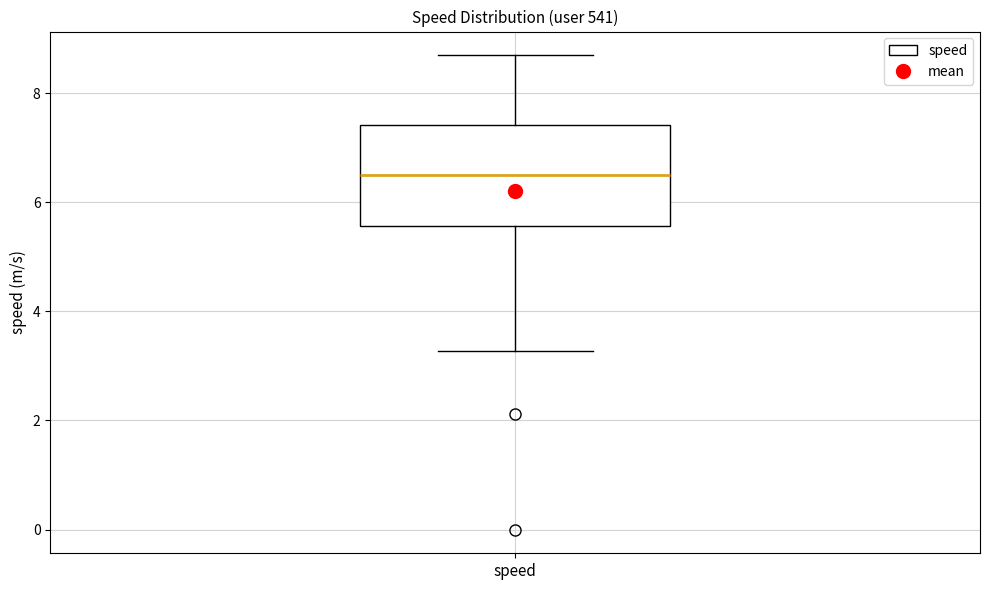

Transcribe this box plot: give where the median line is, the range the box spans, and where the two whiskers end, as read against the y-axis. The values are not printed on the chart, so give them approximately, as read against the axis.

median 6.4, box 5.6 to 7.4, whiskers 3.2 to 8.6